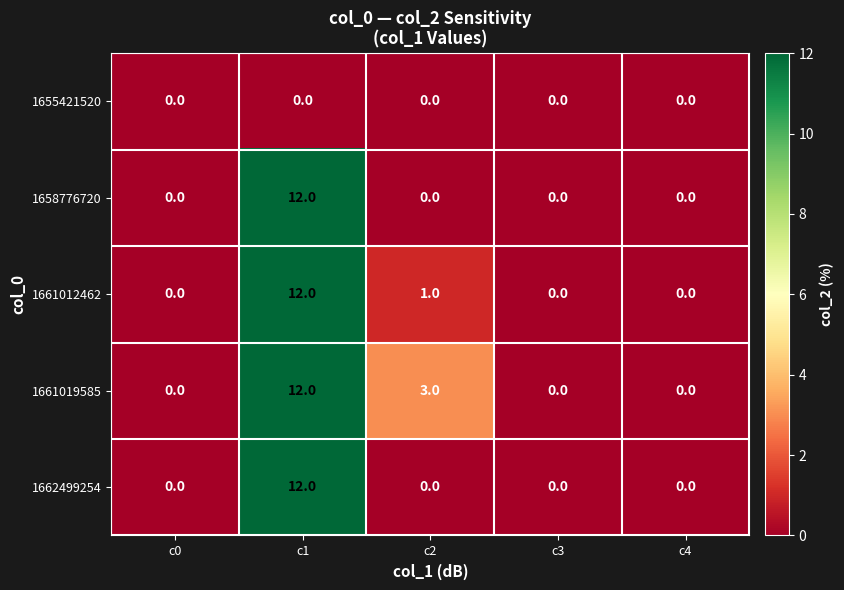

Which label corresponds to the largest value in the chart?

c1